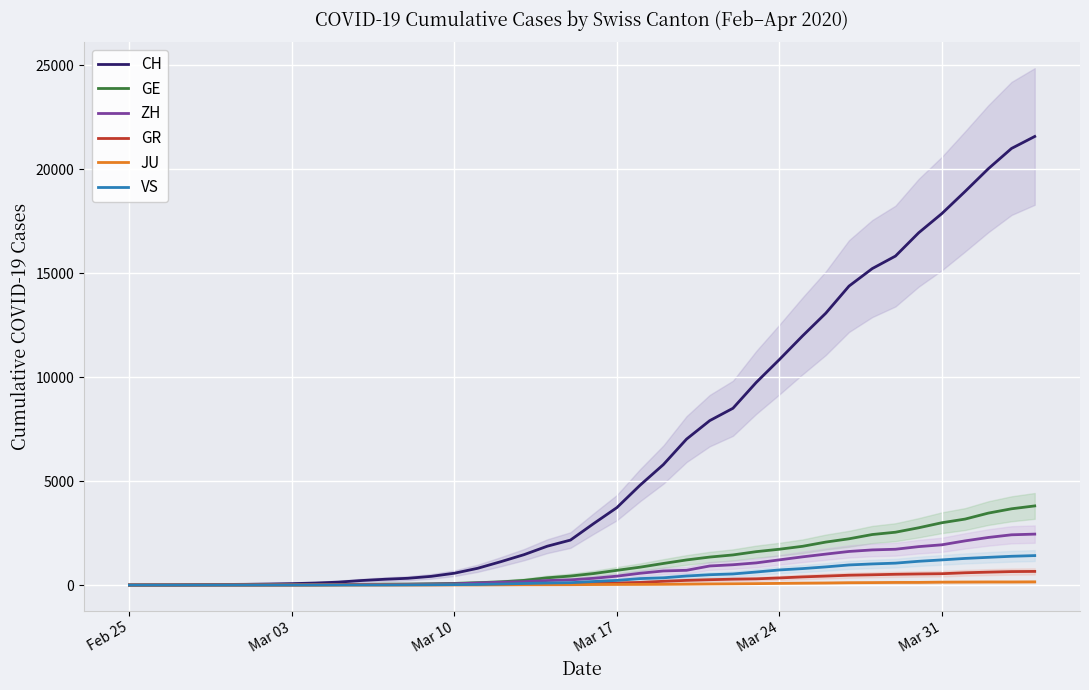

What is the maximum value for GR?

657